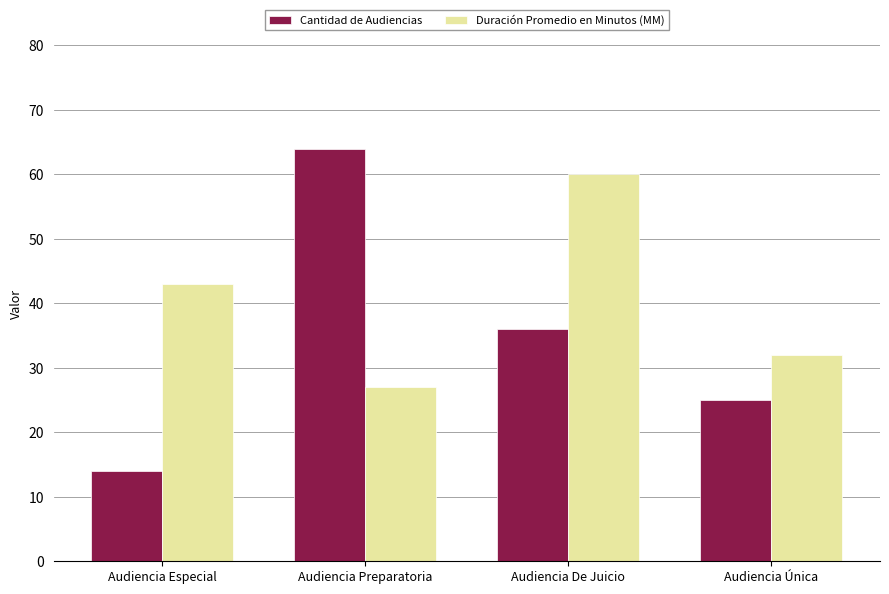

Rank the series by their average value, from highest to lowest.

Duración Promedio en Minutos (MM), Cantidad de Audiencias